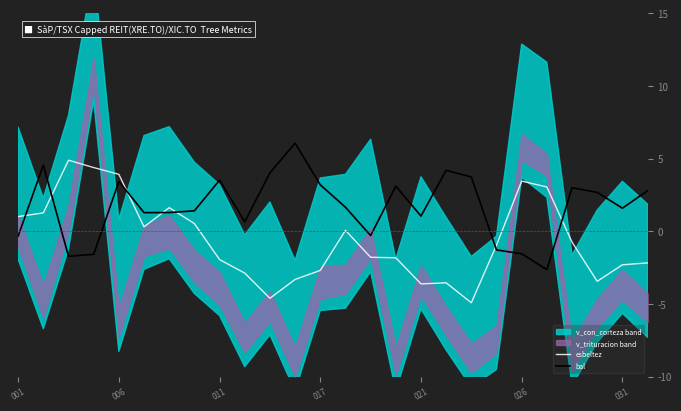

How many categories are shown in the chart?

26